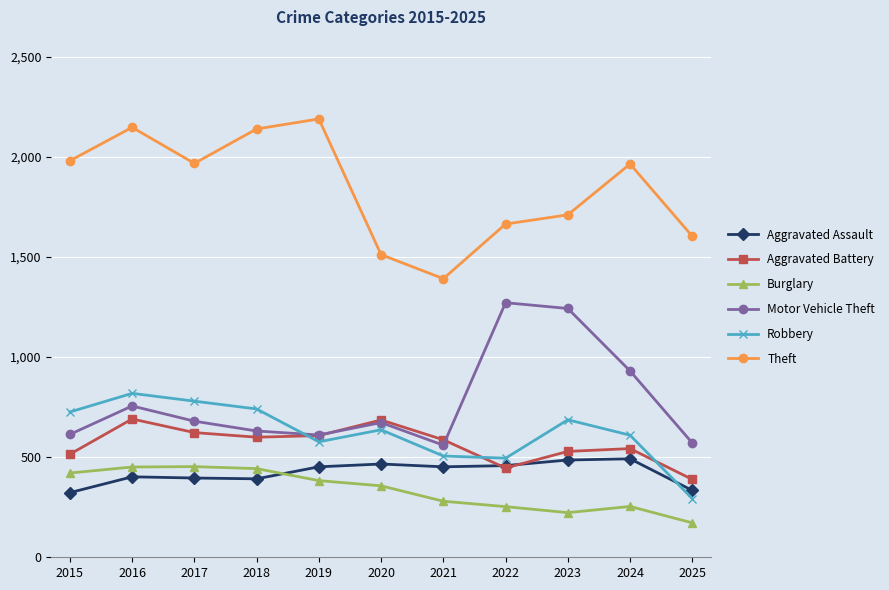

At which category does the chart reach its minimum across all series?

2025